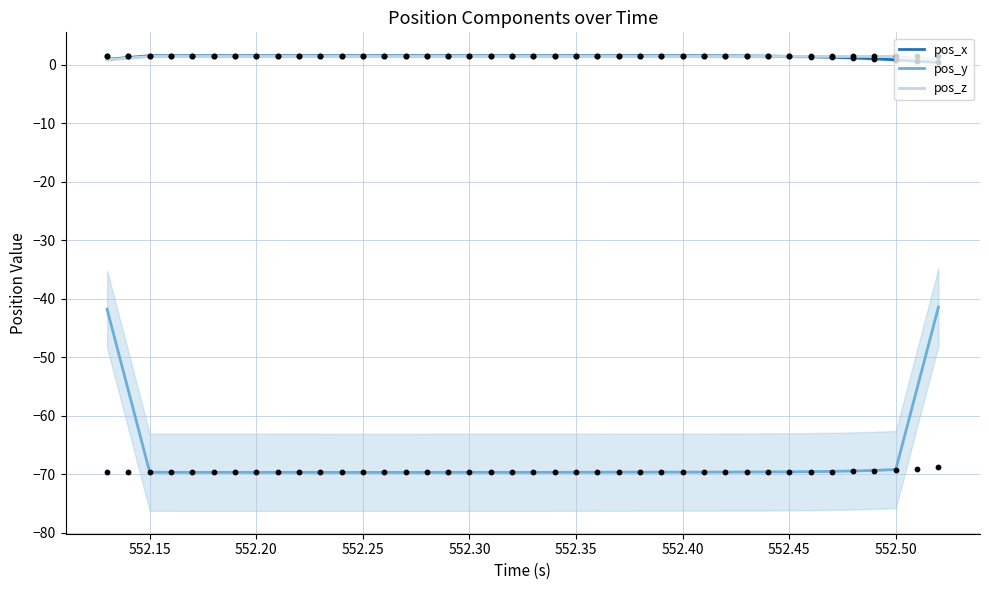

What are all the series names shown in the legend?

pos_x, pos_y, pos_z